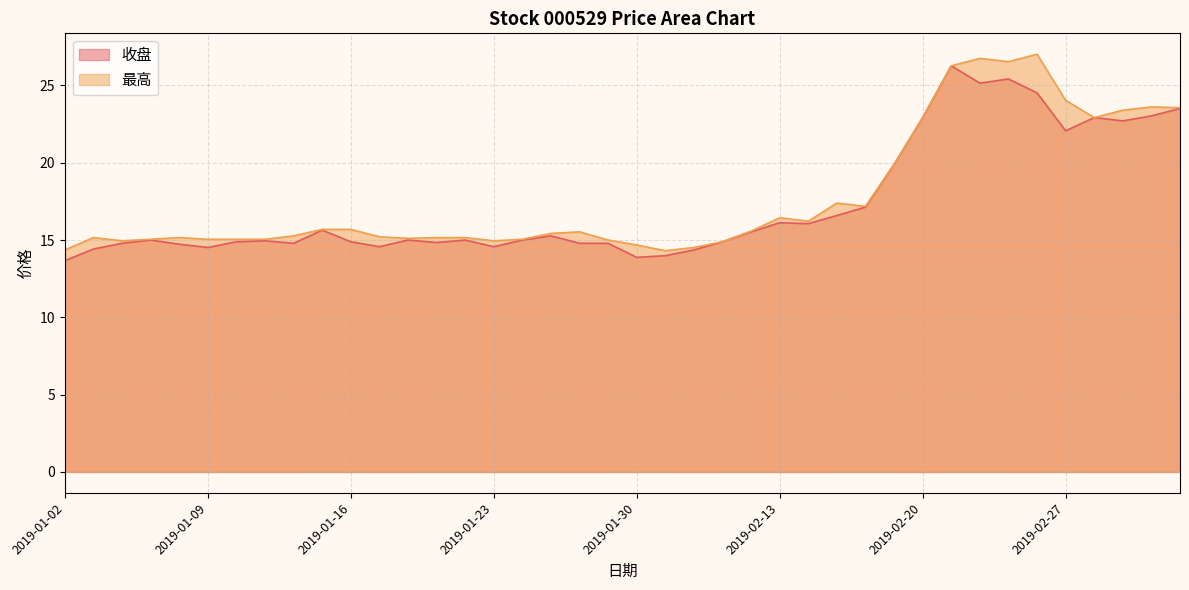

What is the sum of the 最高 values at 2019-01-31 and 2019-01-18?

29.4